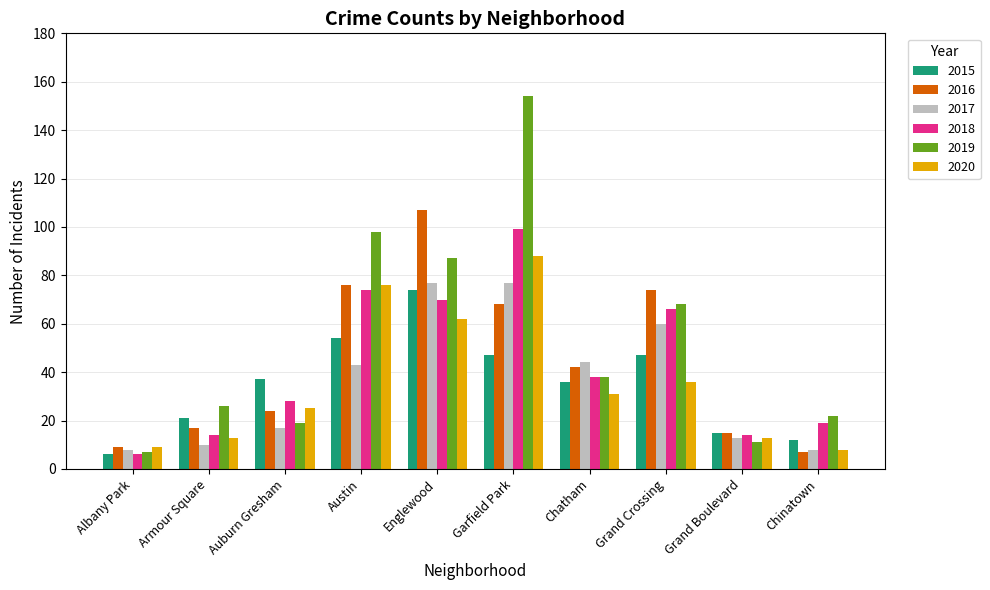

What is the difference between the maximum and minimum values in the 2020 series?

80